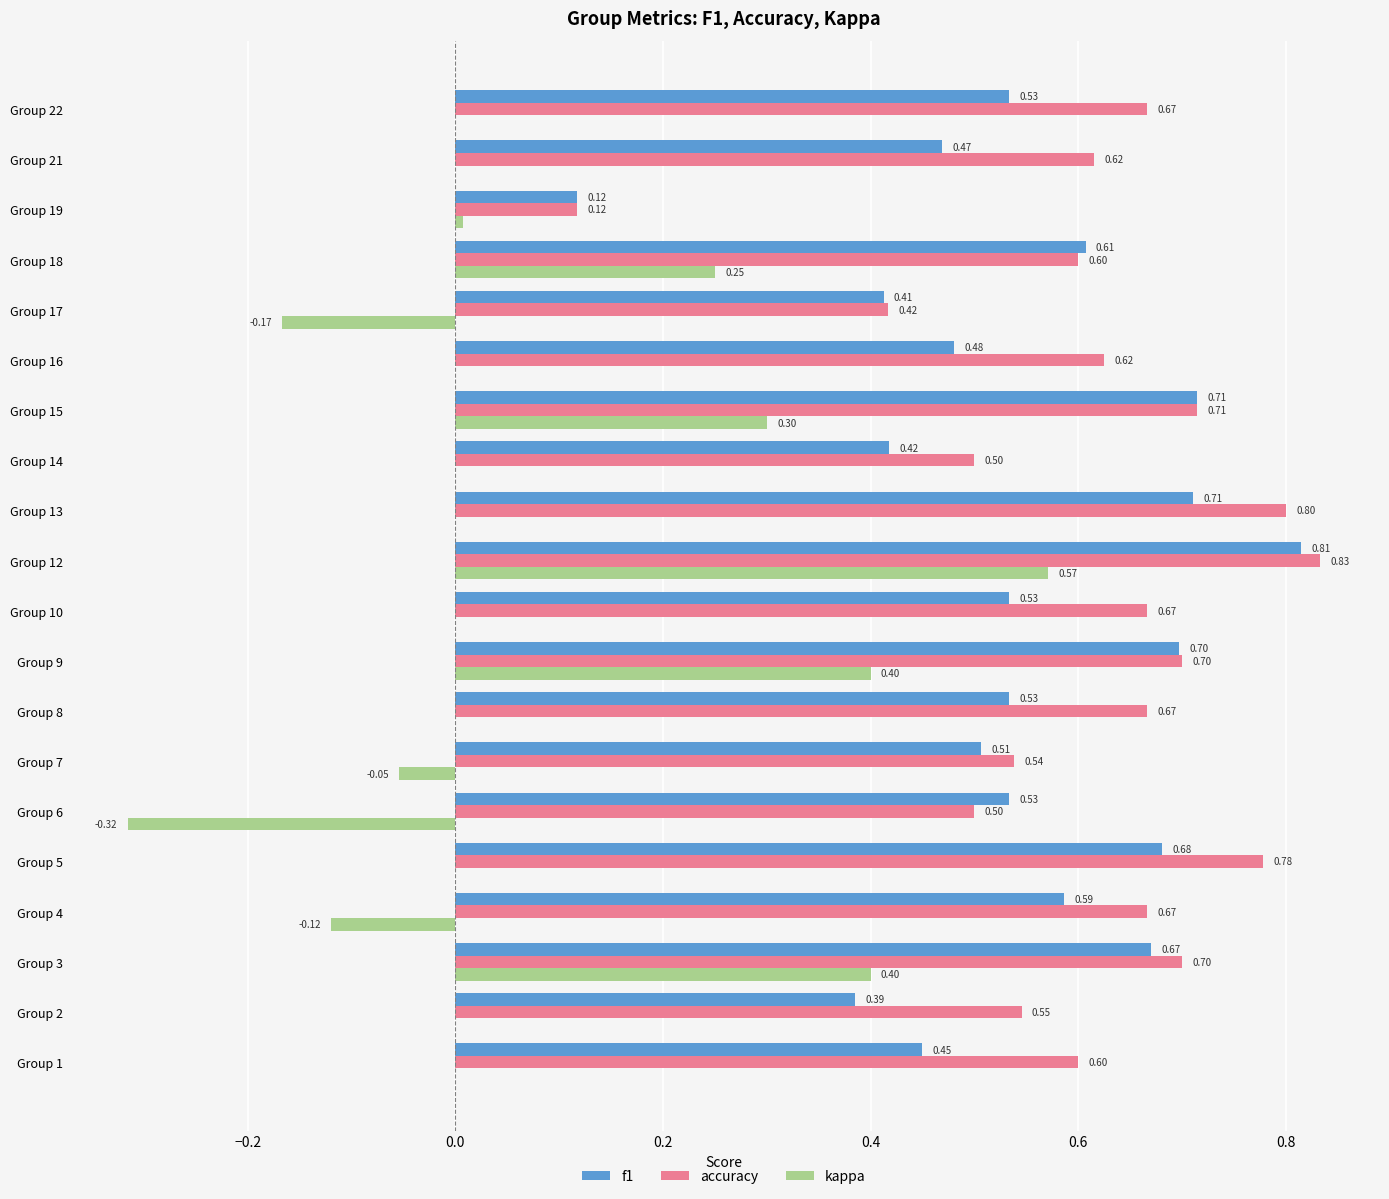

At which category is the sum across all series the highest?

Group 12